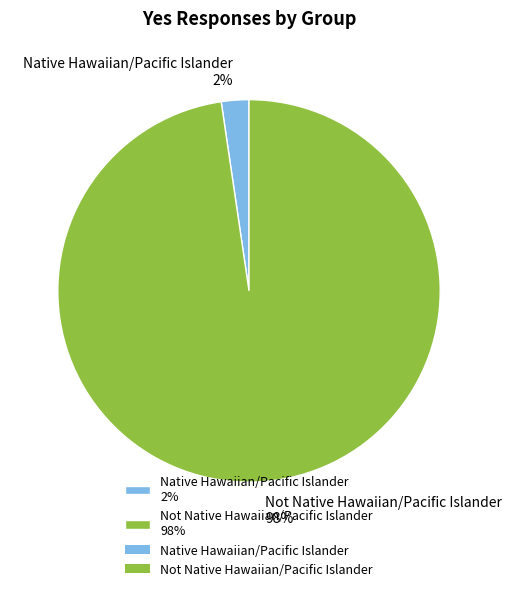

Which category accounts for the majority?

Not Native Hawaiian/Pacific Islander